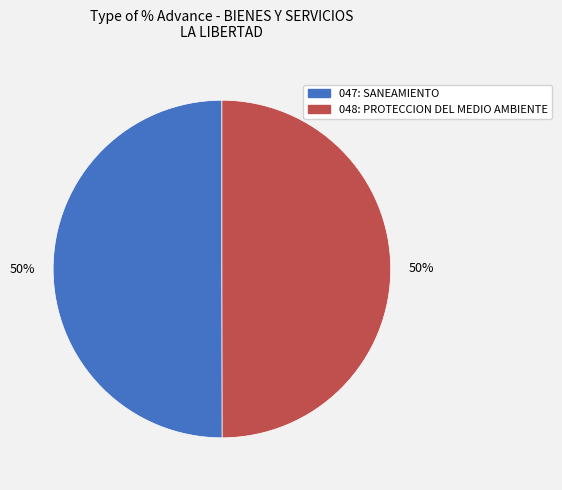

To the nearest percent, what is the combined percentage of 048: PROTECCION DEL MEDIO AMBIENTE and 047: SANEAMIENTO?

100%